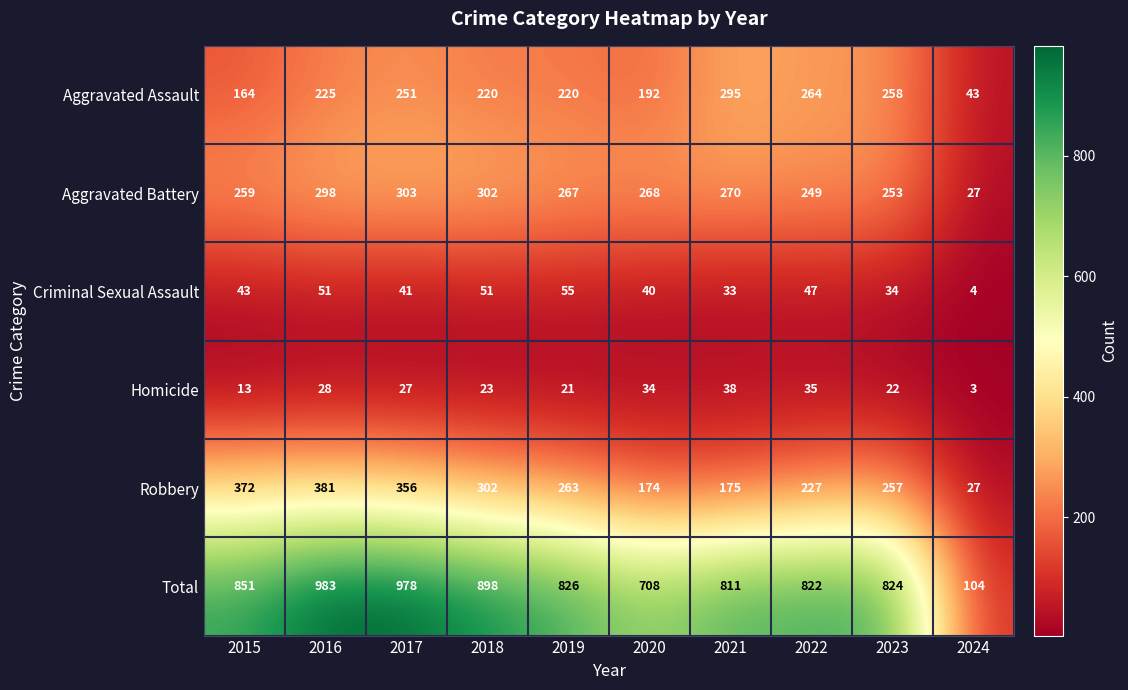

At which category does the chart reach its peak across all series?

2016